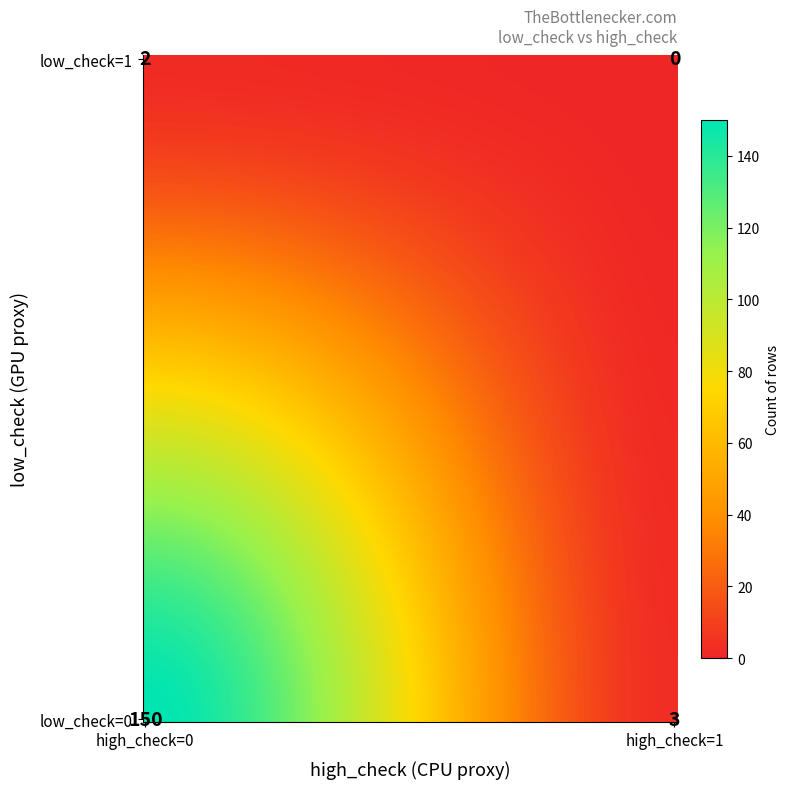

At which label does the data first exceed 3?

0_0